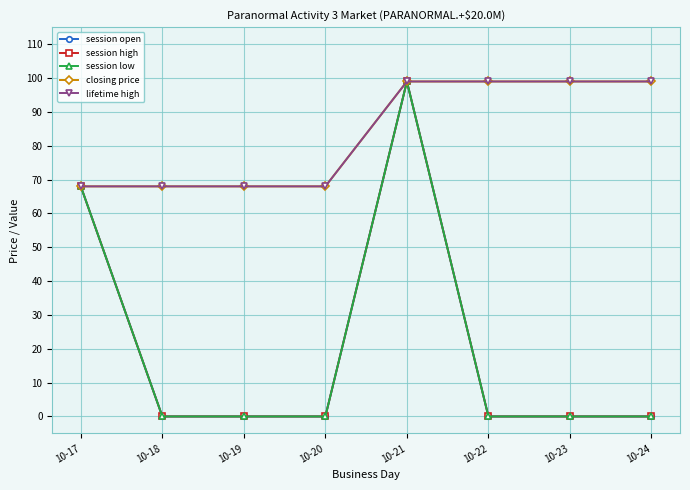

Where is lifetime high nearest to the value 83?

10-17